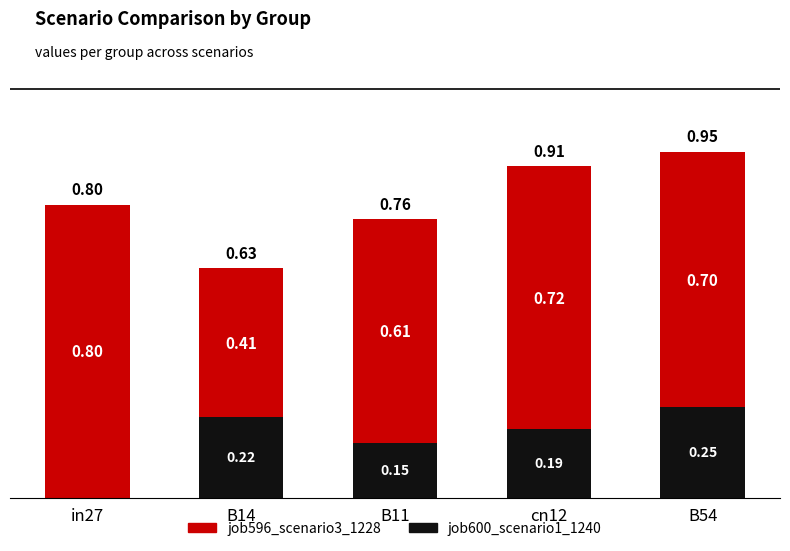

What is the total value across all series at in27?

0.8